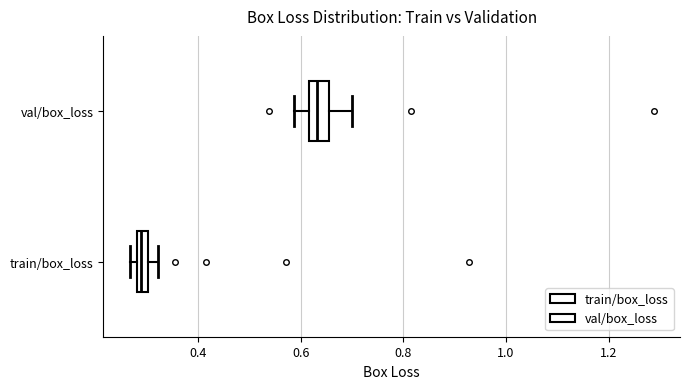

Where does the right whisker of the box for val/box_loss end on the x-axis? The values are not printed on the chart, so give them approximately, as read against the axis.

0.70